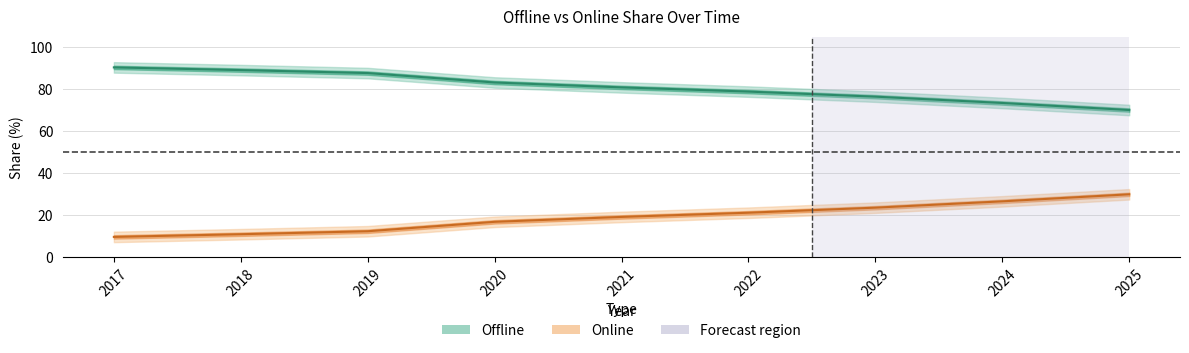

Is it true that Online equals 21.2 at 2022?

True